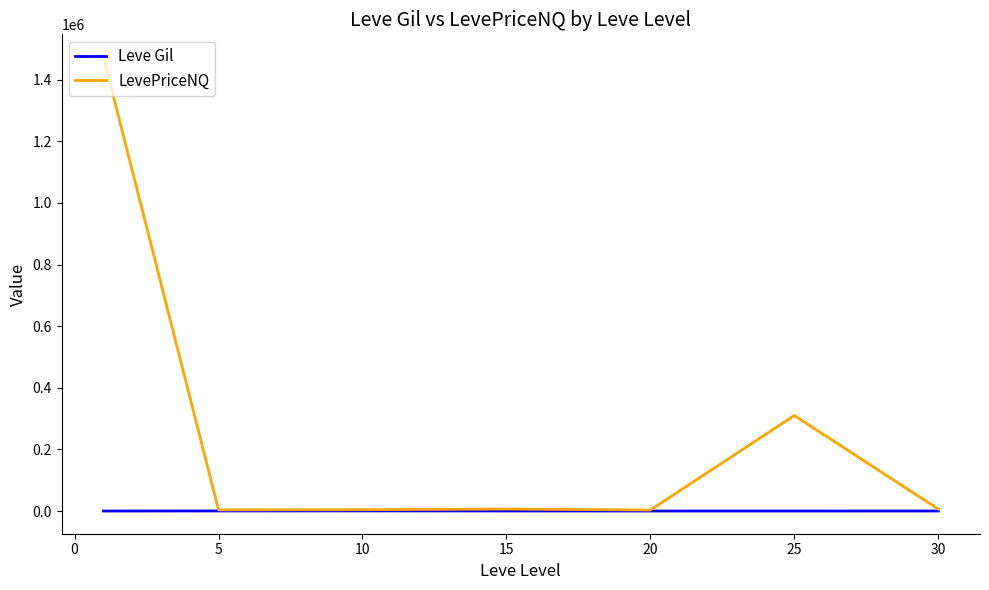

Rank the series by their maximum value, from lowest to highest.

Leve Gil, LevePriceNQ